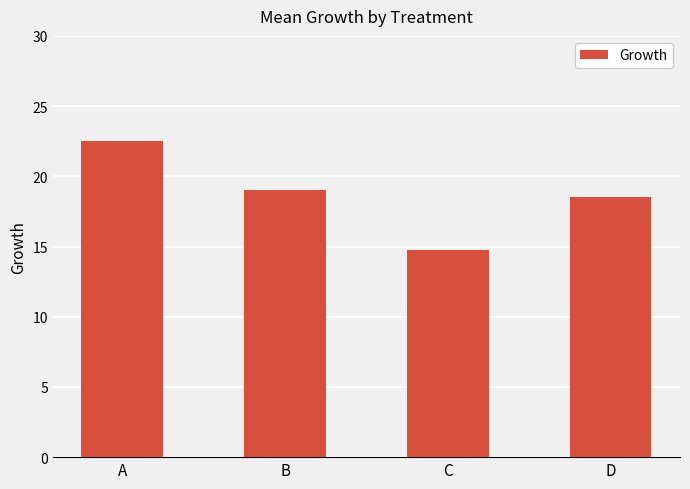

List the labels in order of value, smallest first.

C, D, B, A